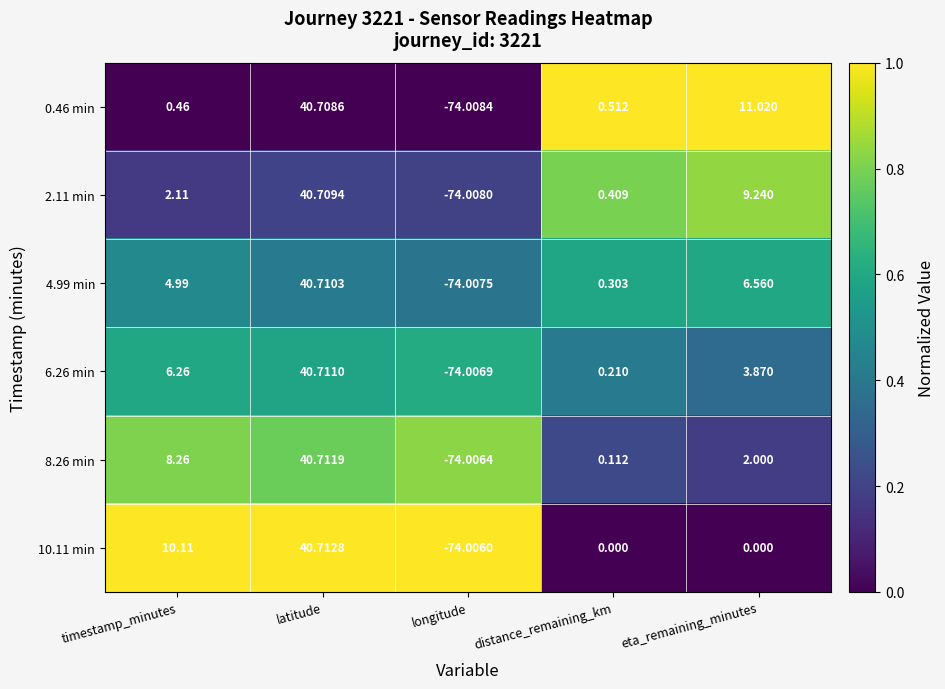

At which label does 0.46 min first exceed 0?

timestamp_minutes